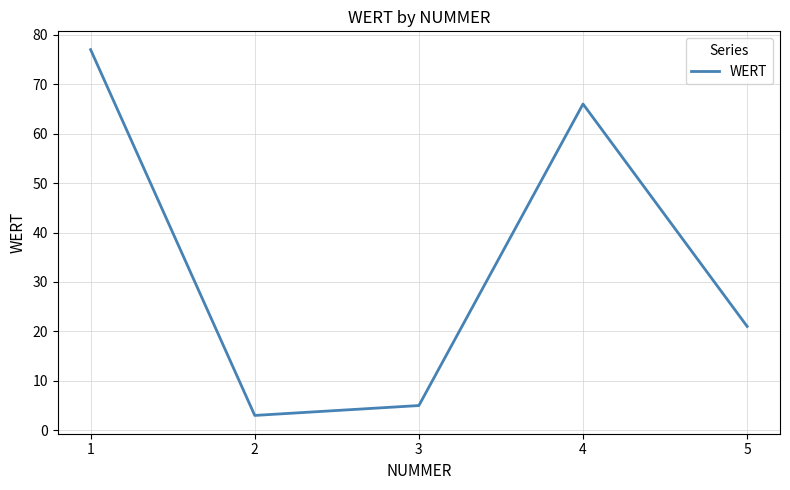

Is it true that the value at 1 is 35?

False